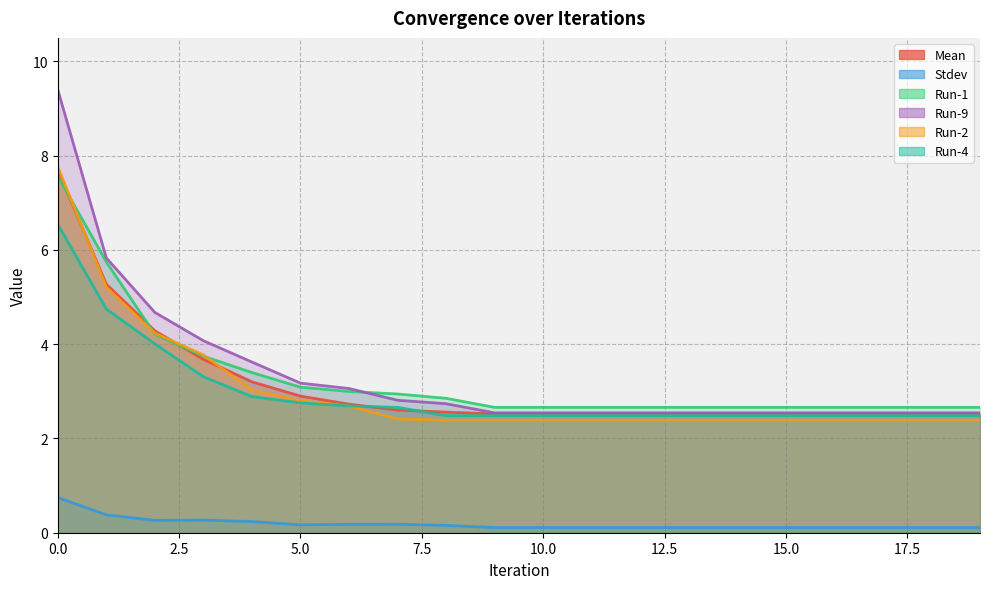

True or false: Run-9 and Run-4 cross at least once.

False